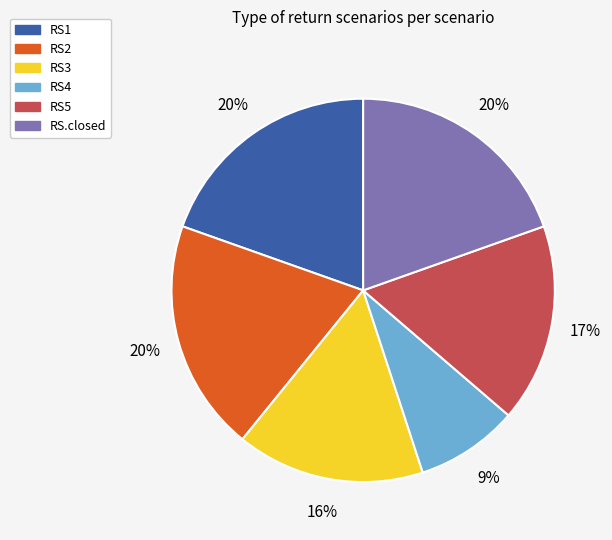

Which has a higher value, RS3 or RS.closed?

RS.closed